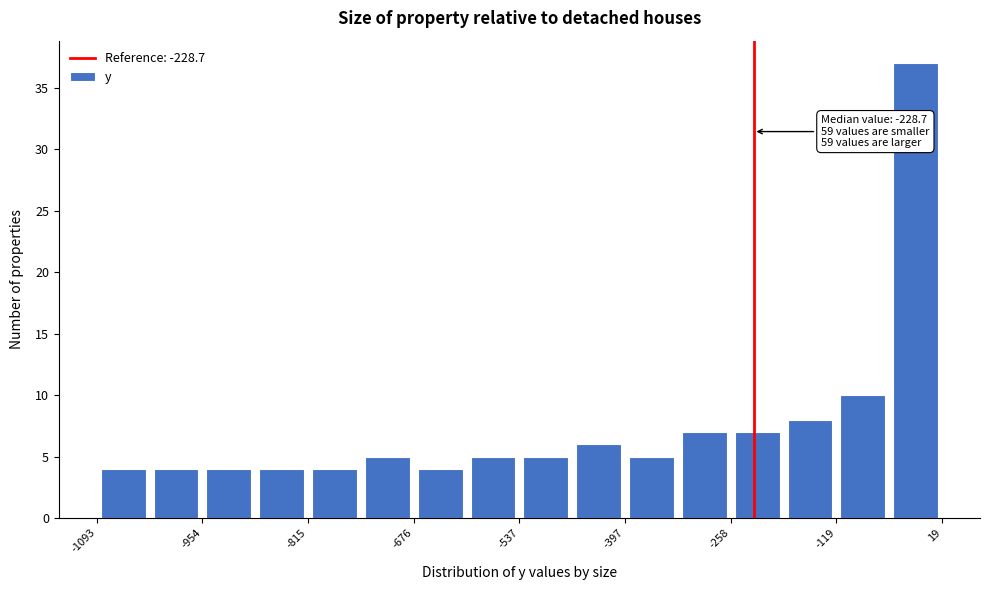

Read against the x-axis, roughly where is the centre of the tallest bar?

-20